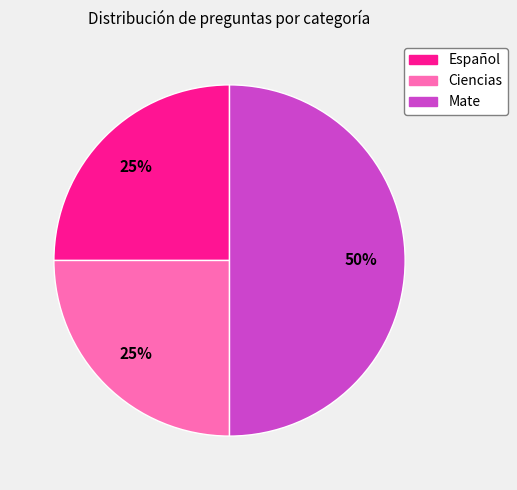

How many segments does this pie chart have?

3